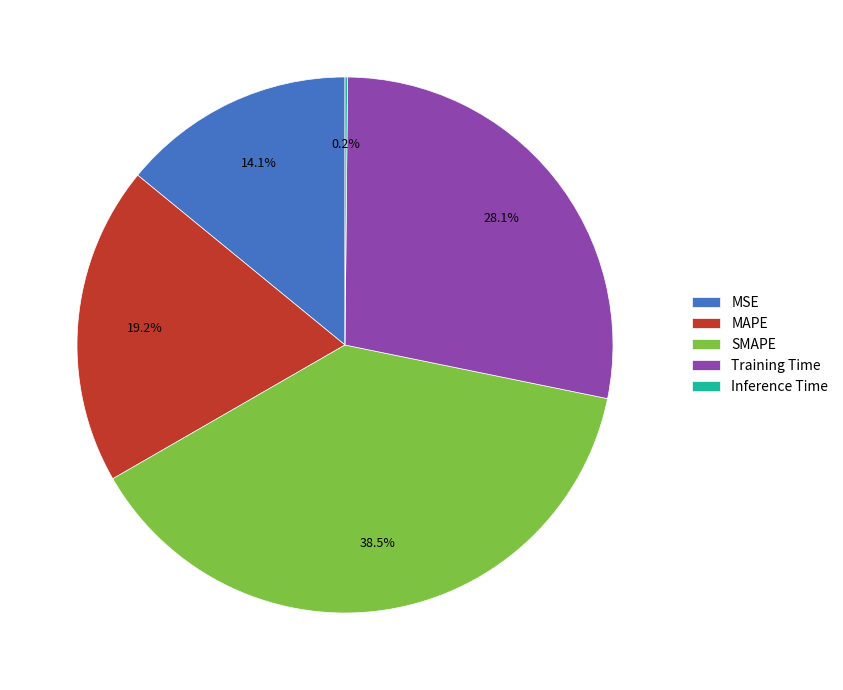

To the nearest percent, what portion does MSE represent?

14%